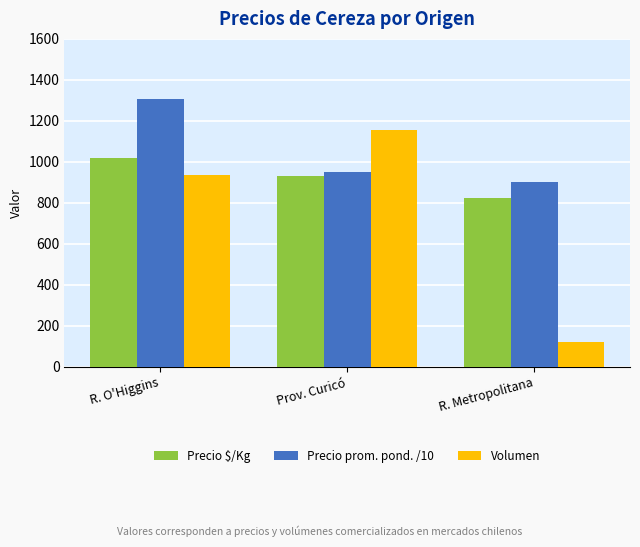

What is the value of the Volumen bar at the 1st from the left?

935.0